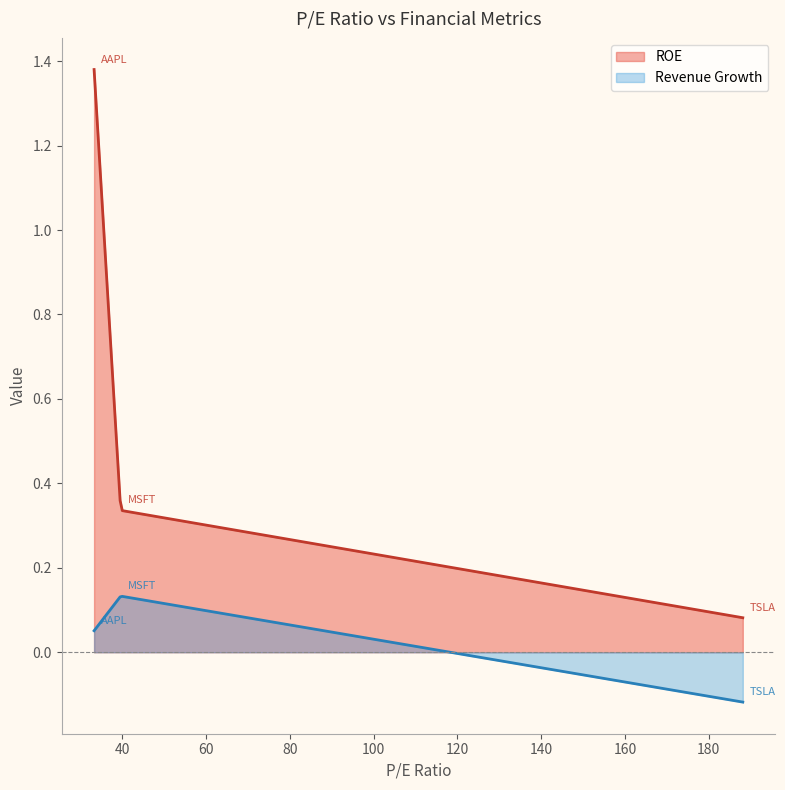

List the series in order of their peak value, lowest first.

Revenue Growth, ROE